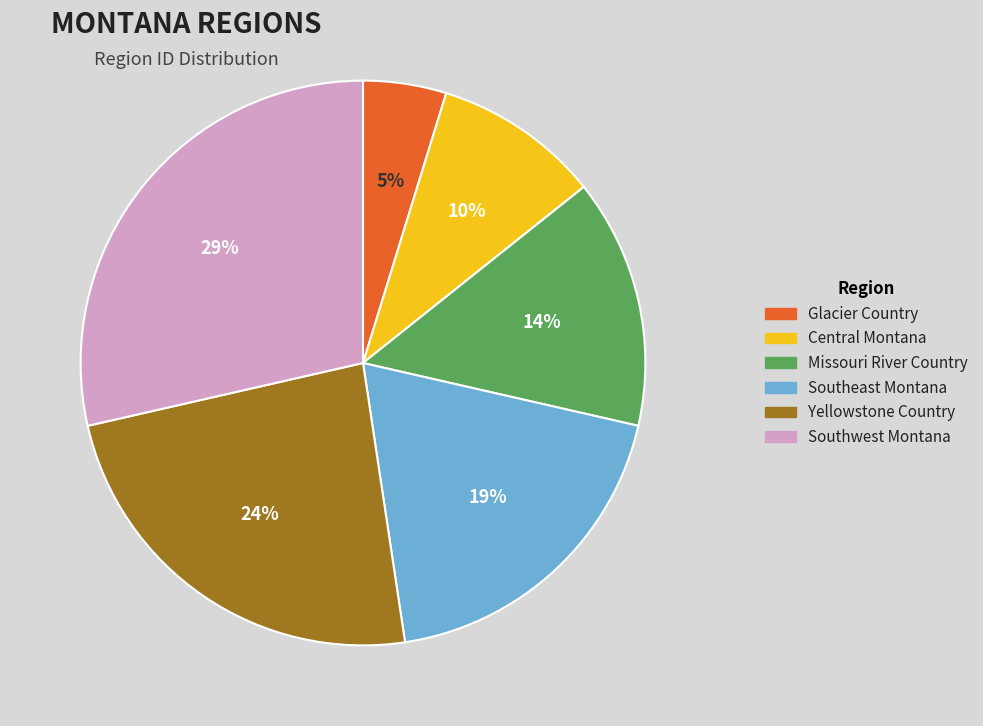

How many slices are in this pie chart?

6